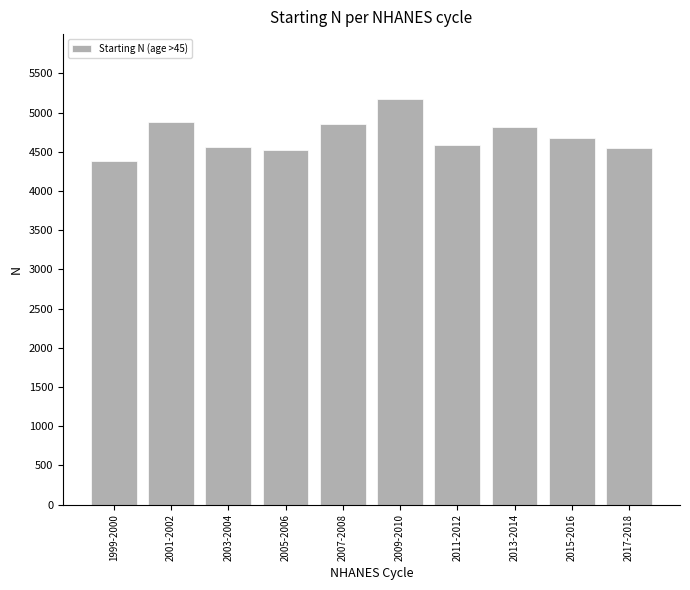

What is the sum of the values at 2009-2010 and 2007-2008?

10037